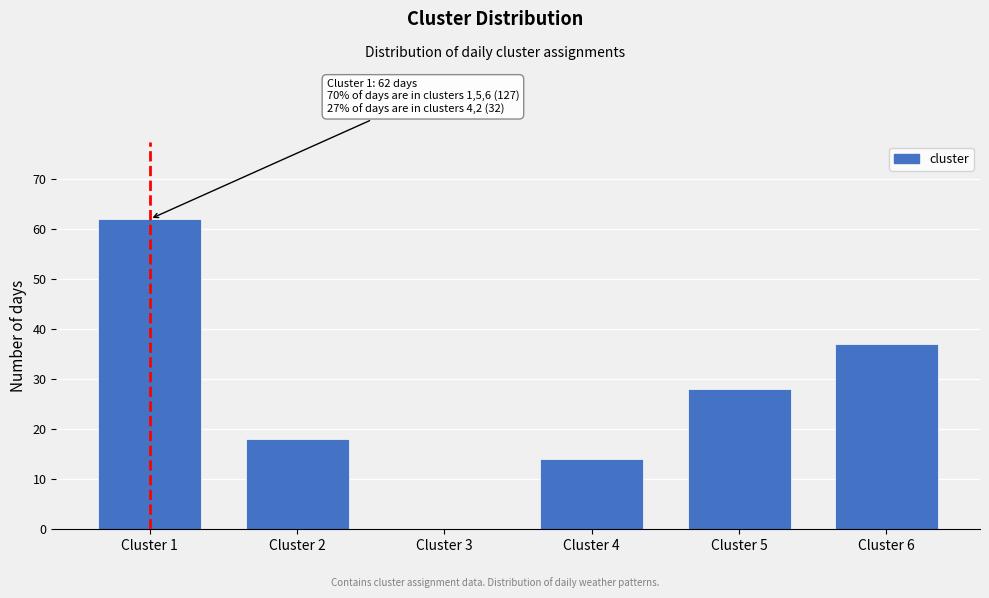

Reading right to left, extract all data points from this chart.

Cluster 6=37	Cluster 5=28	Cluster 4=14	Cluster 3=0	Cluster 2=18	Cluster 1=62